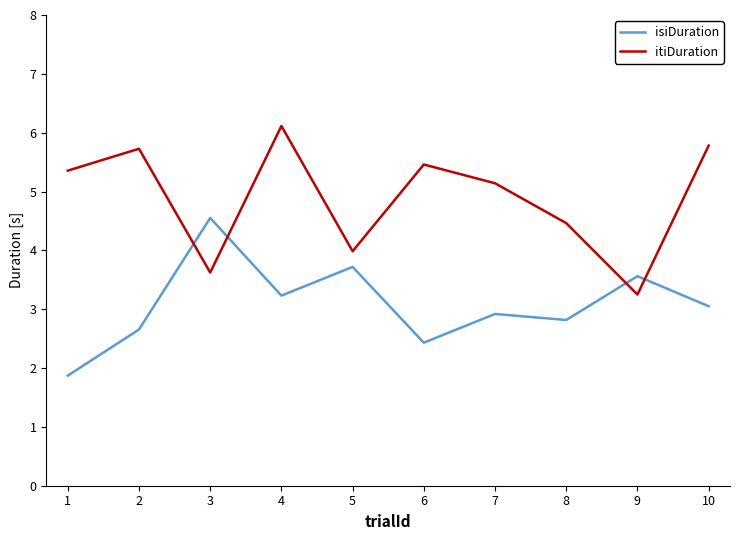

Where does the isiDuration series first go above 3?

3